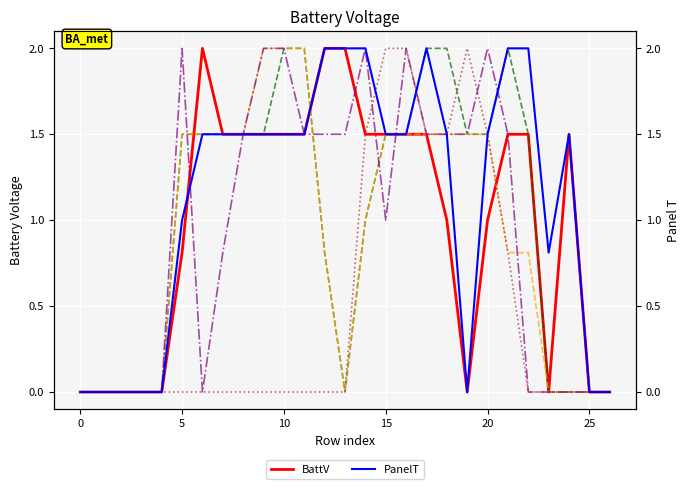

In PanelT, how many points are higher than both neighbors (excluding endpoints)?

2